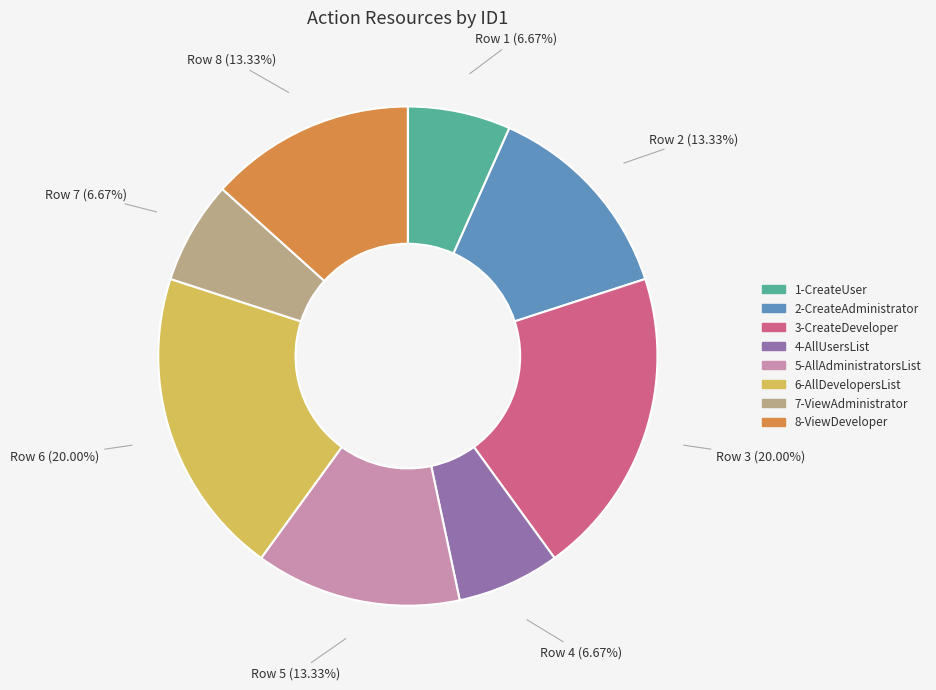

True or false: 7-ViewAdministrator accounts for 7% of the total.

True